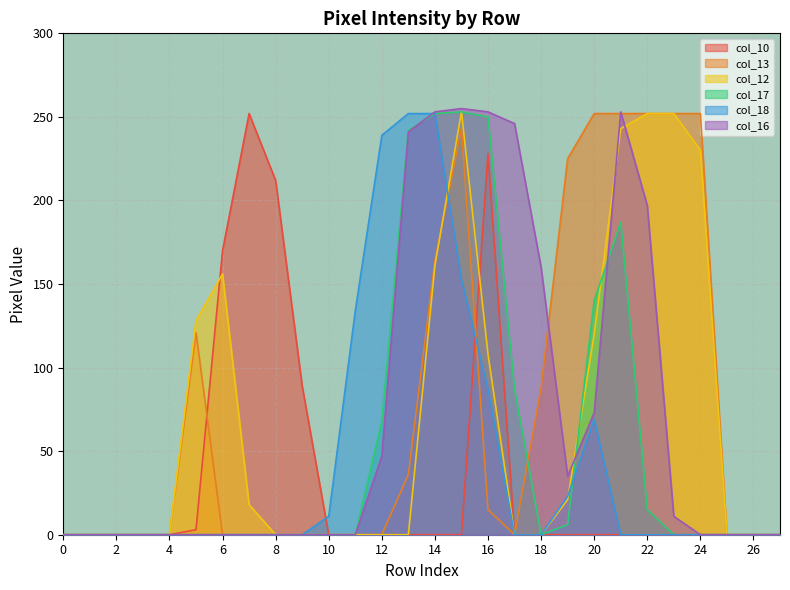

List the labels in order of col_16 value, smallest first.

0, 1, 2, 3, 4, 5, 6, 7, 8, 9, 10, 11, 24, 25, 26, 27, 23, 19, 12, 20, 18, 22, 13, 17, 14, 16, 21, 15